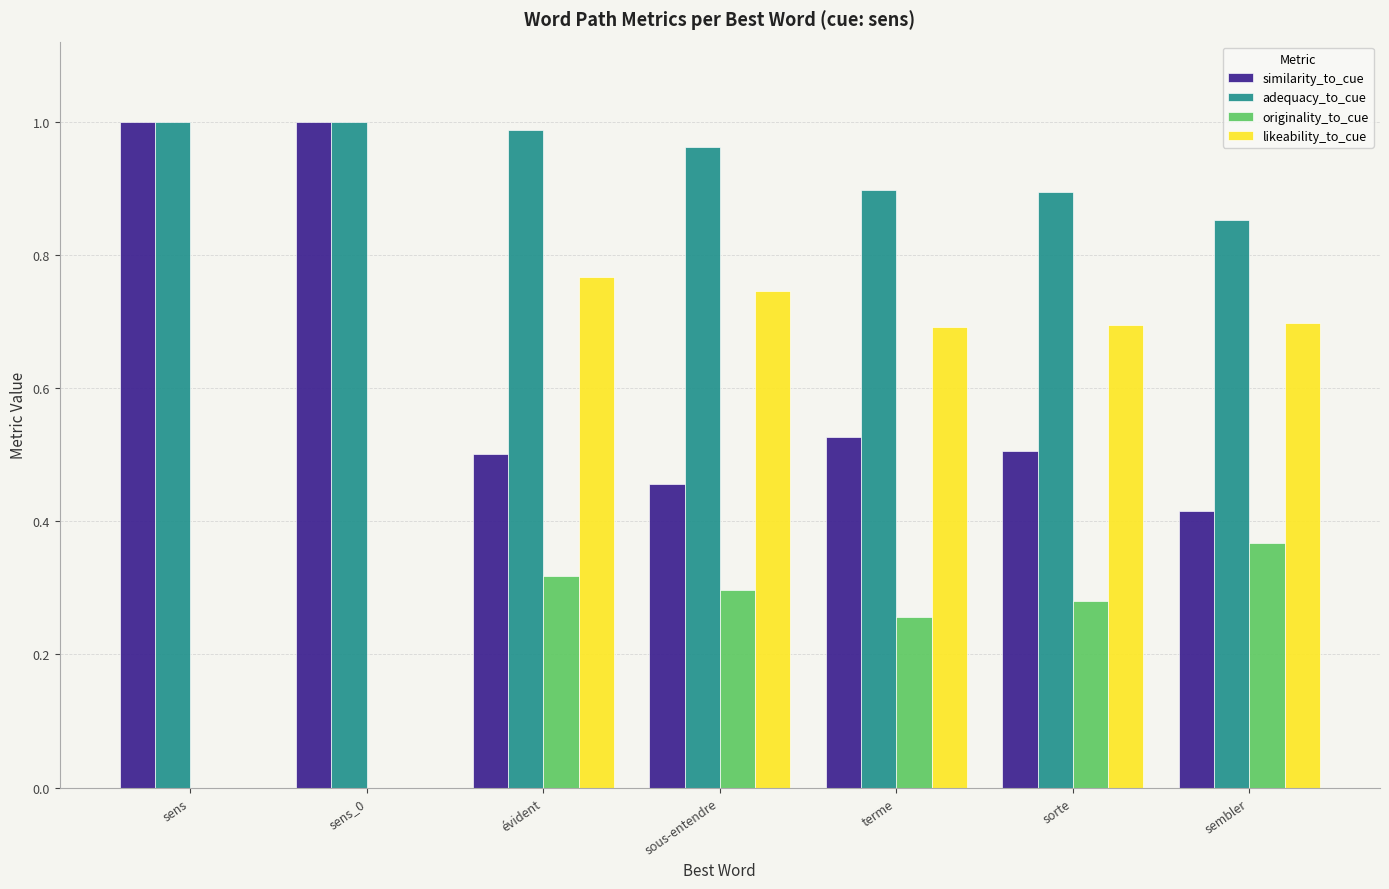

Count the number of data series in this chart.

4